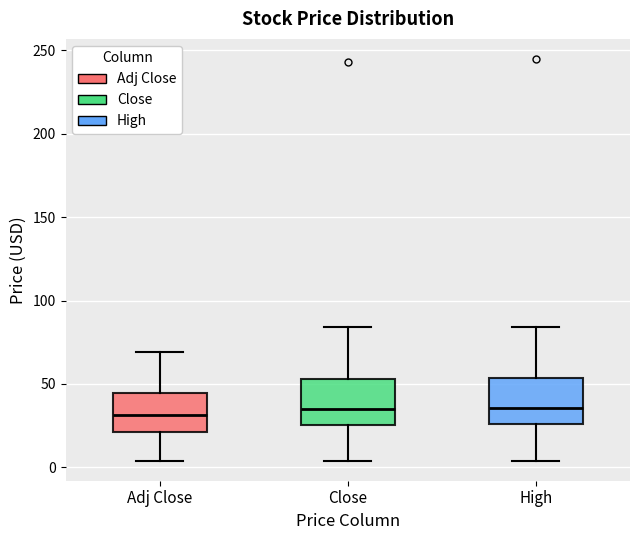

Reading left to right, read every box against the y-axis: the position of its median line, the range the box covers, and the ends of its whiskers. The values are not printed on the chart, so give them approximately, as read against the axis.

Adj Close: median 30, box 20 to 45, whiskers 5 to 70
Close: median 35, box 25 to 55, whiskers 5 to 85
High: median 35, box 25 to 55, whiskers 5 to 85